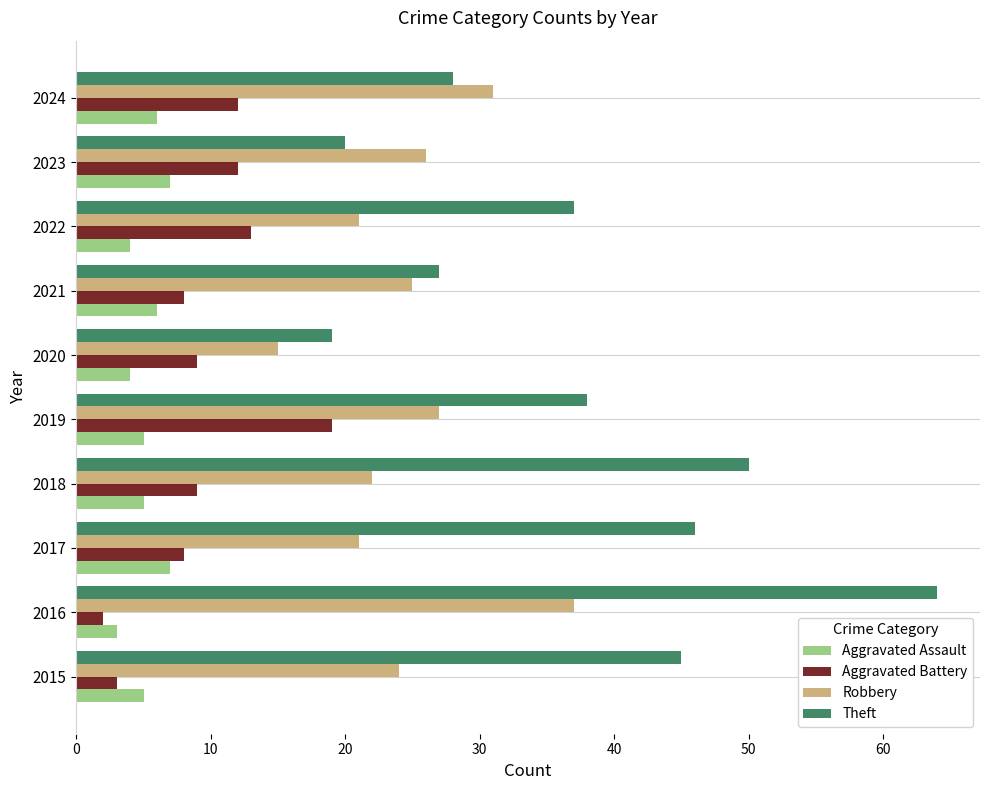

Rank the series at 2020 from lowest to highest value.

Aggravated Assault, Aggravated Battery, Robbery, Theft